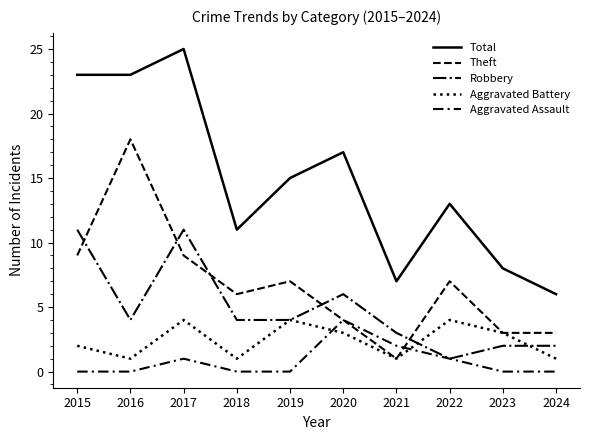

Is this an area chart (filled region under the line)?

No